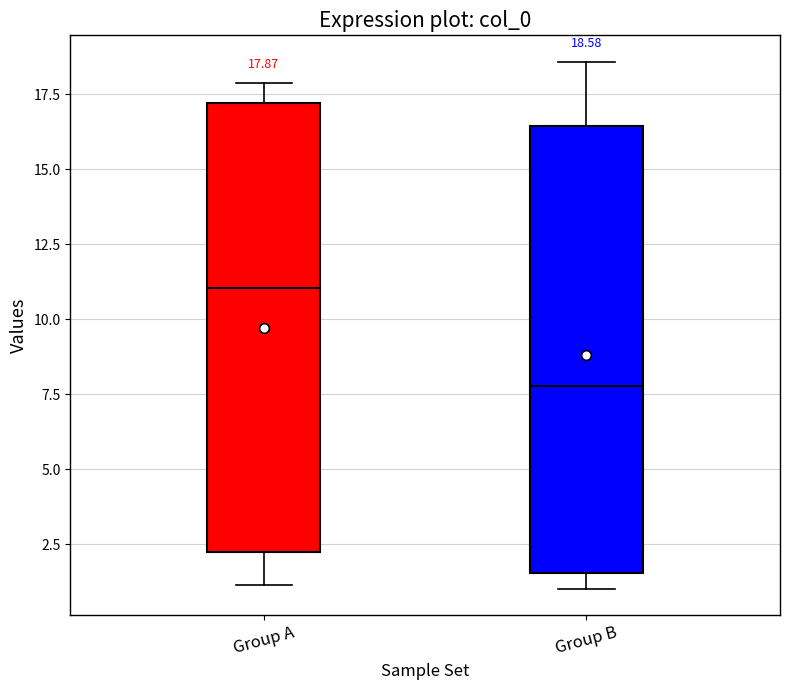

Which box's median line is the highest?

Group A